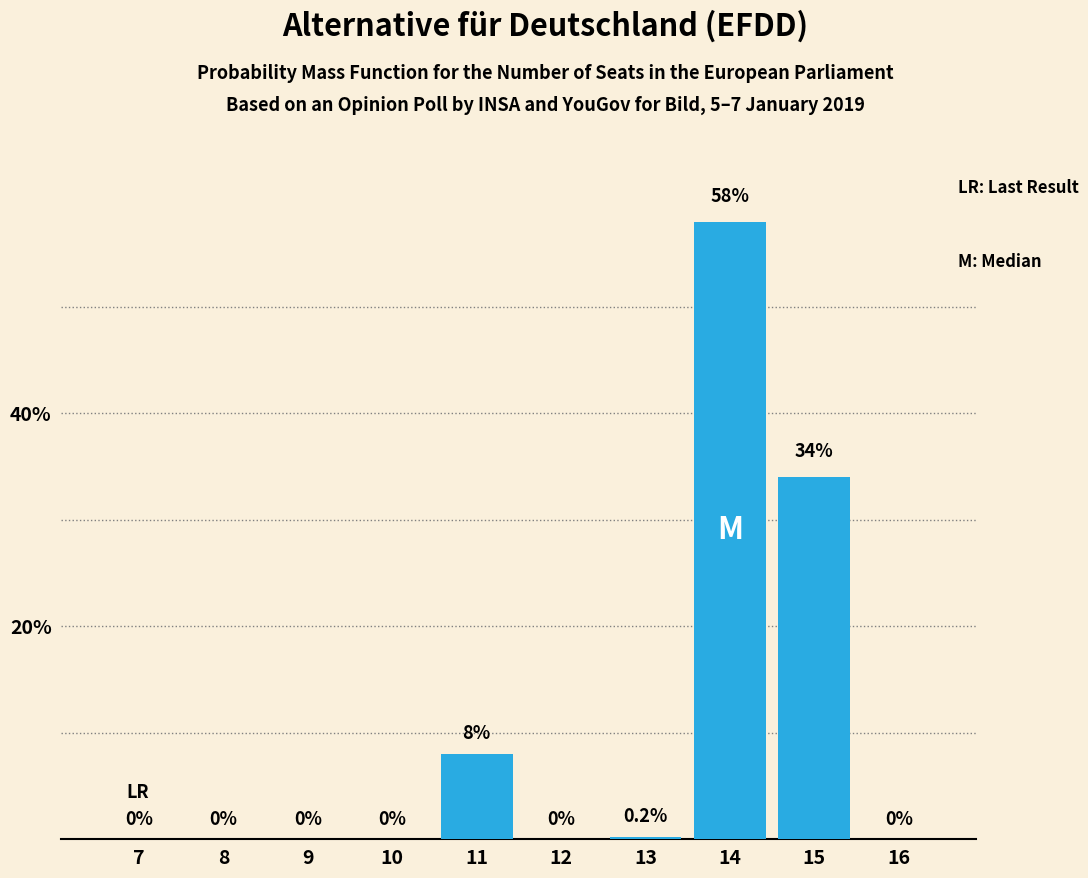

Reading left to right, what are all the values shown in this chart?

7=0.0	8=0.0	9=0.0	10=0.0	11=8.0	12=0.0	13=0.2	14=58.0	15=34.0	16=0.0